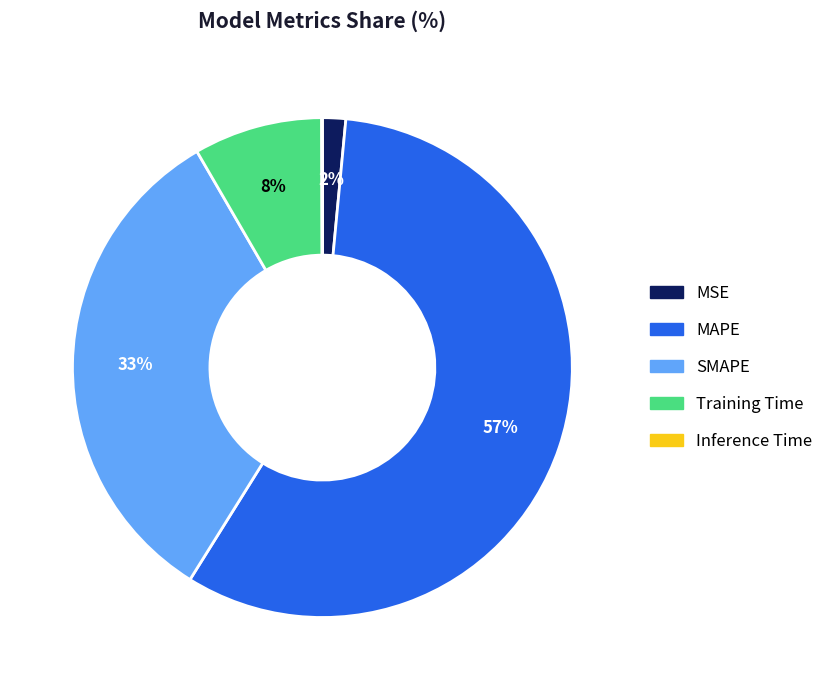

To the nearest percent, what percentage of the pie is Training Time?

8%